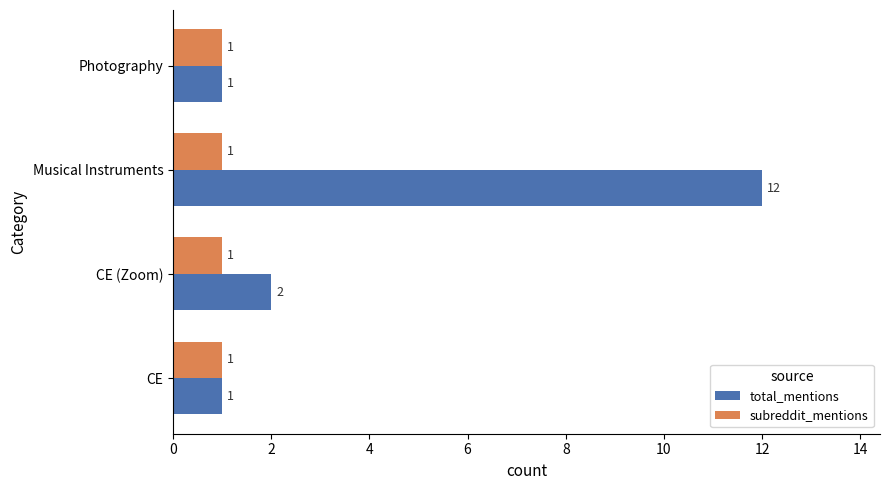

Which series has the widest spread of values?

total_mentions